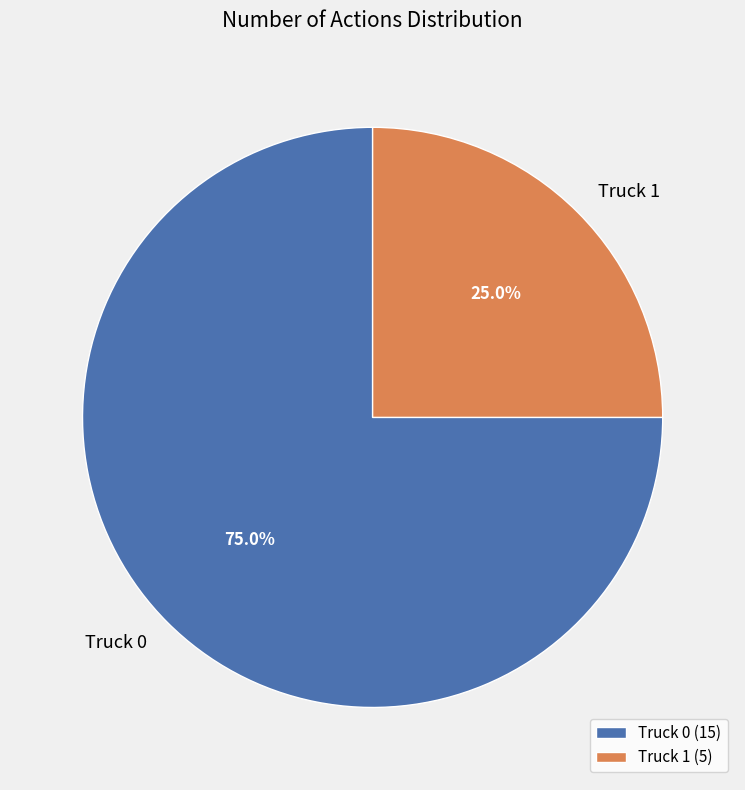

True or false: Truck 1 accounts for 25% of the total.

True